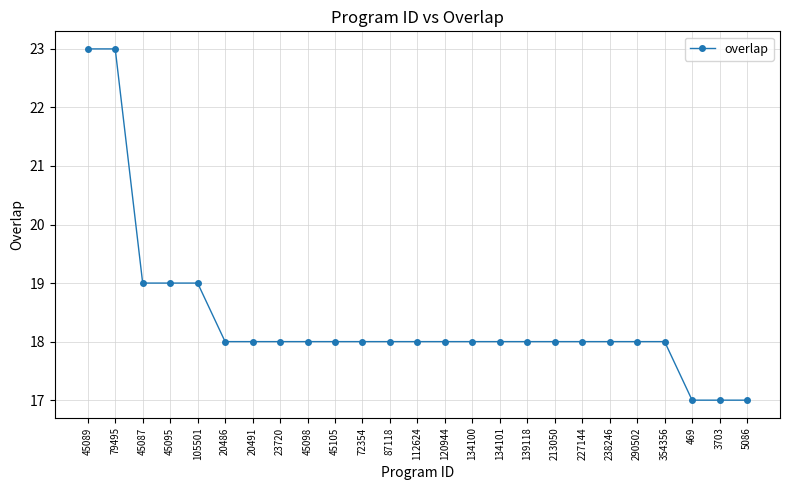

Reading left to right, transcribe all the data shown in this chart.

23	23	19	19	19	18	18	18	18	18	18	18	18	18	18	18	18	18	18	18	18	18	17	17	17